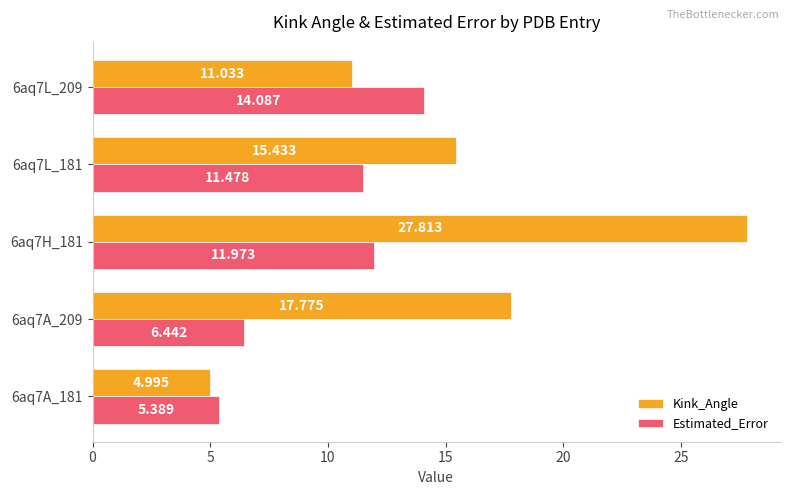

Which series has the largest total across all categories?

Kink_Angle